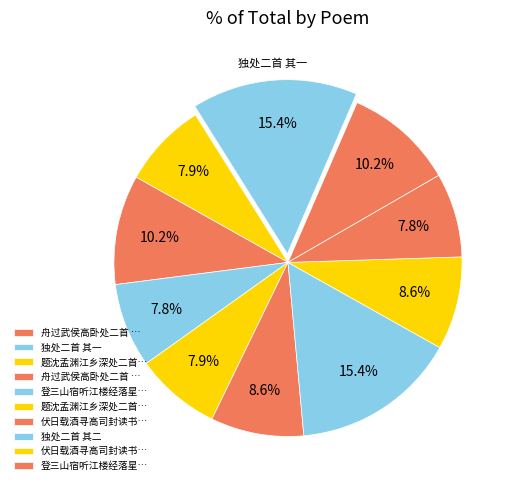

Which category has the biggest portion of the pie?

独处二首 其一